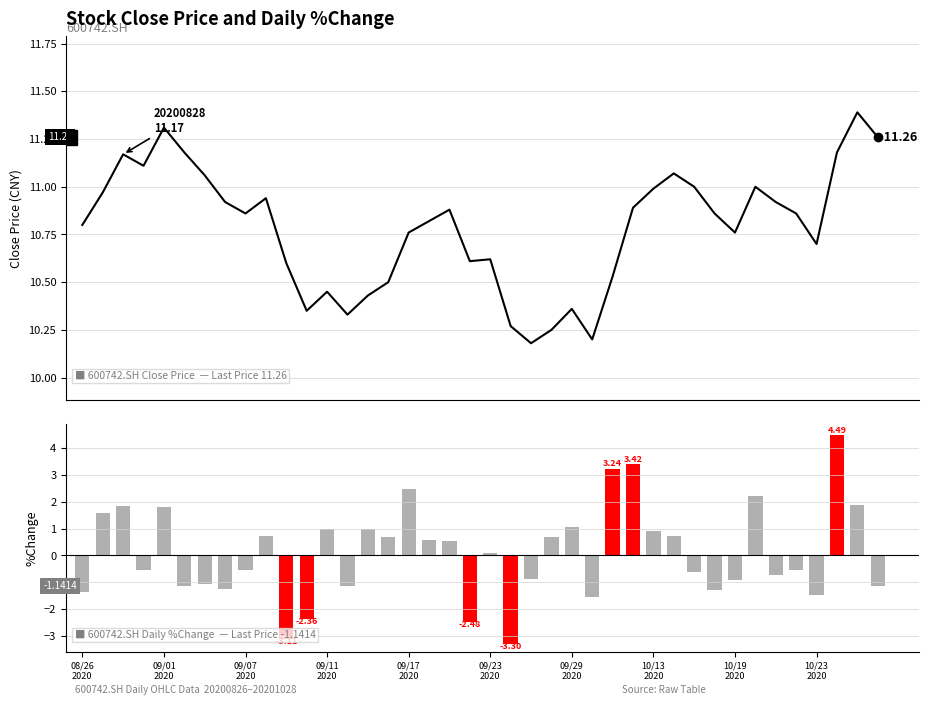

The value of %Change (600742.SH) at 14 is 1.5. True or false?

False